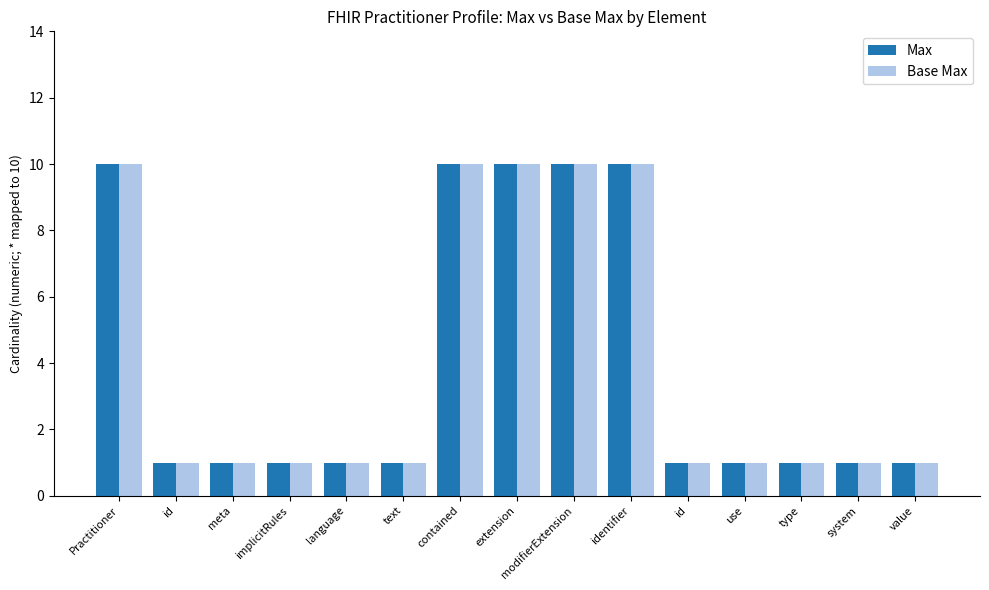

Which series has the widest spread of values?

Max